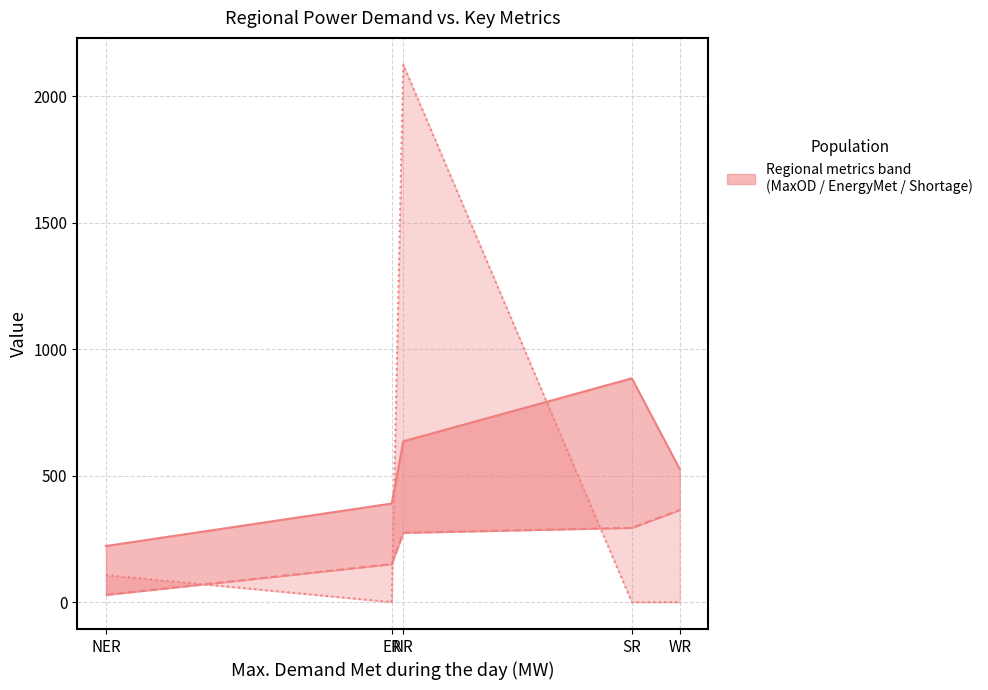

What is the label of the 1st point from the right?

WR